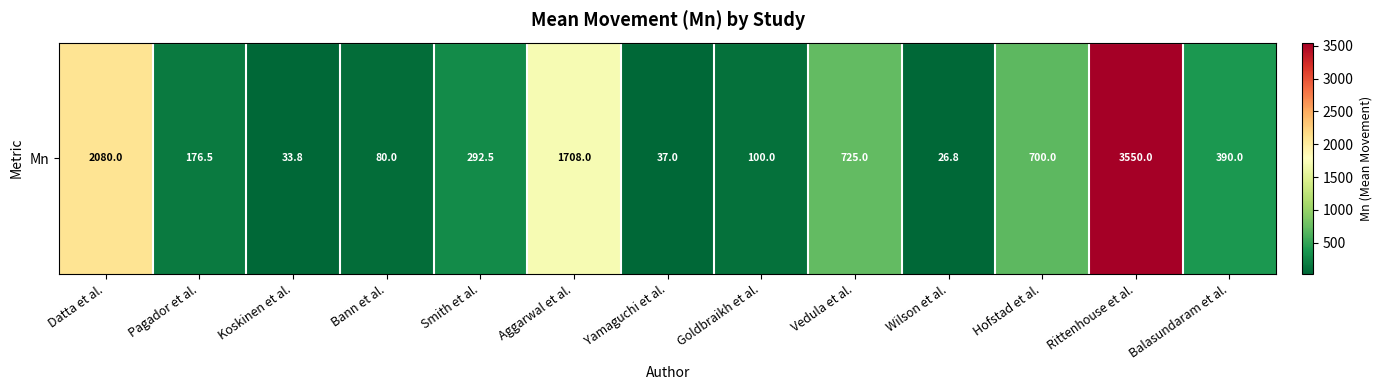

The chart shows a value of 100.0 at Goldbraikh et al.. True or false?

True